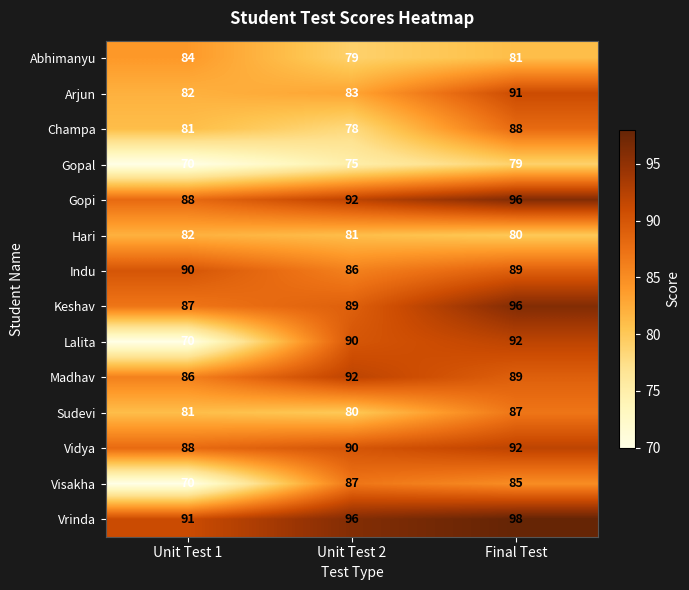

List the labels in order of Gopal value, smallest first.

Unit Test 1, Unit Test 2, Final Test